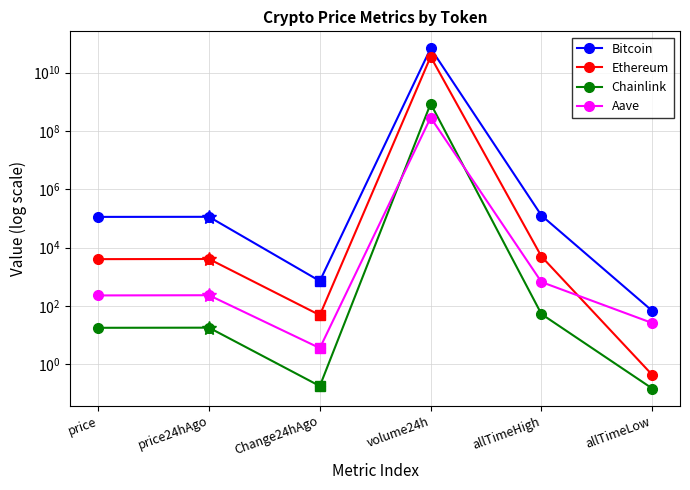

What is the difference between the second highest and second lowest values in the Ethereum series?

4897.5